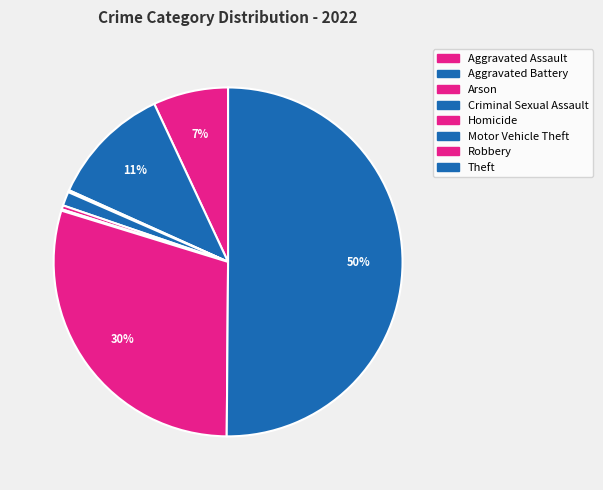

What percentage do Aggravated Battery and Aggravated Assault together represent?

18.3%